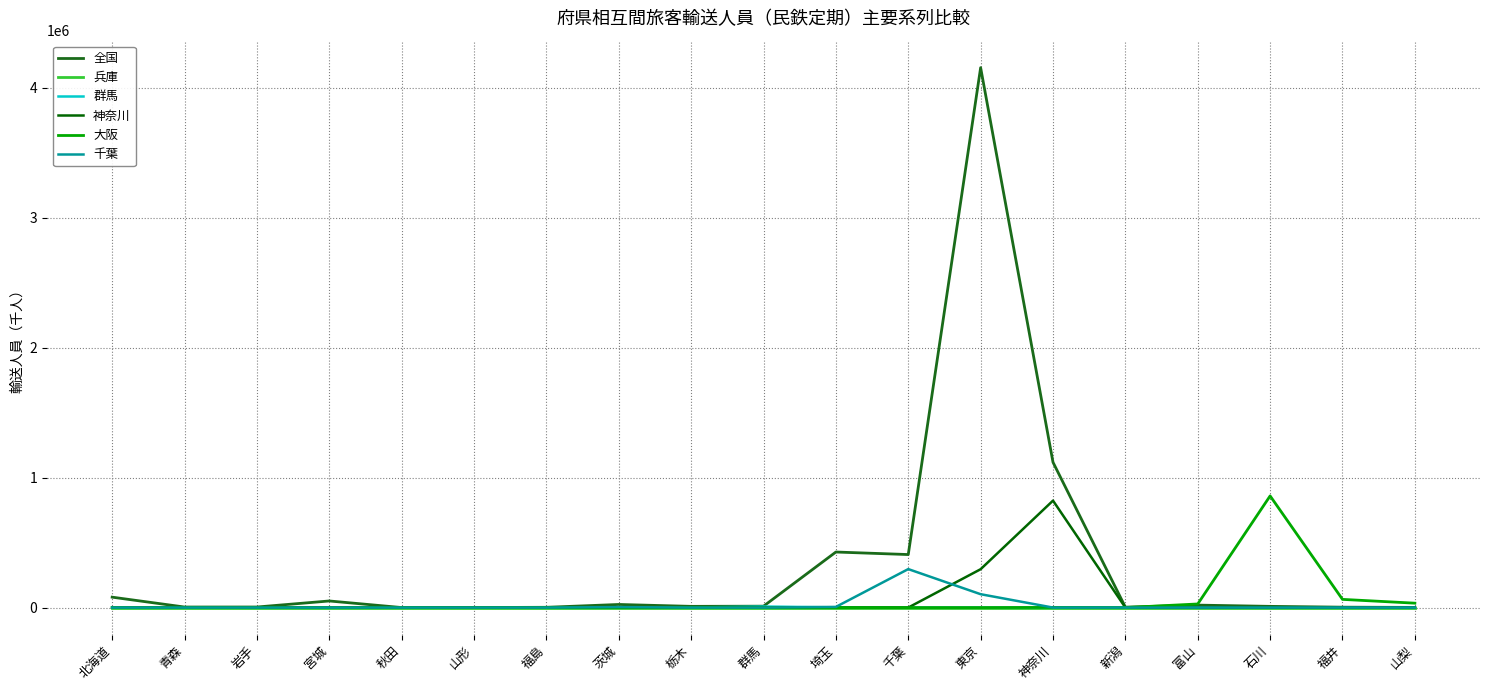

Rank the series at 岩手 from lowest to highest value.

兵庫, 群馬, 神奈川, 大阪, 千葉, 全国